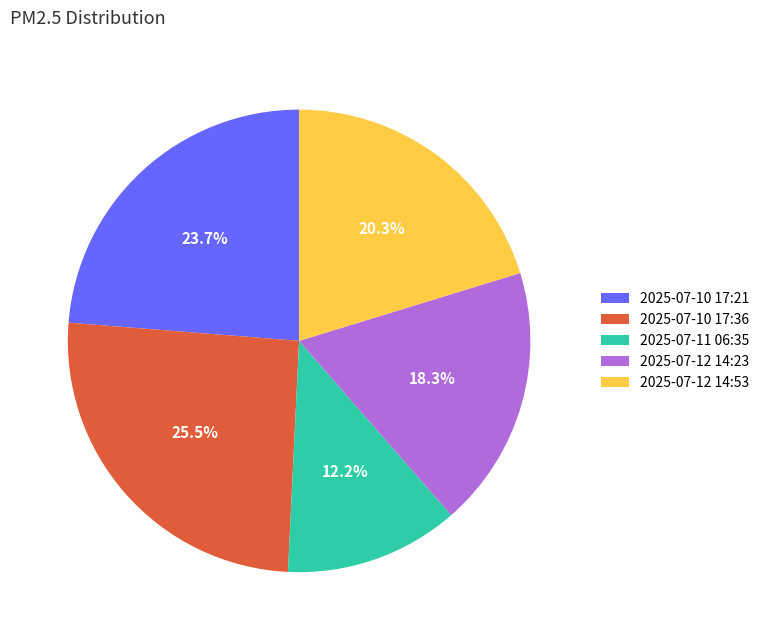

What is the largest slice in the pie chart?

2025-07-10 17:36